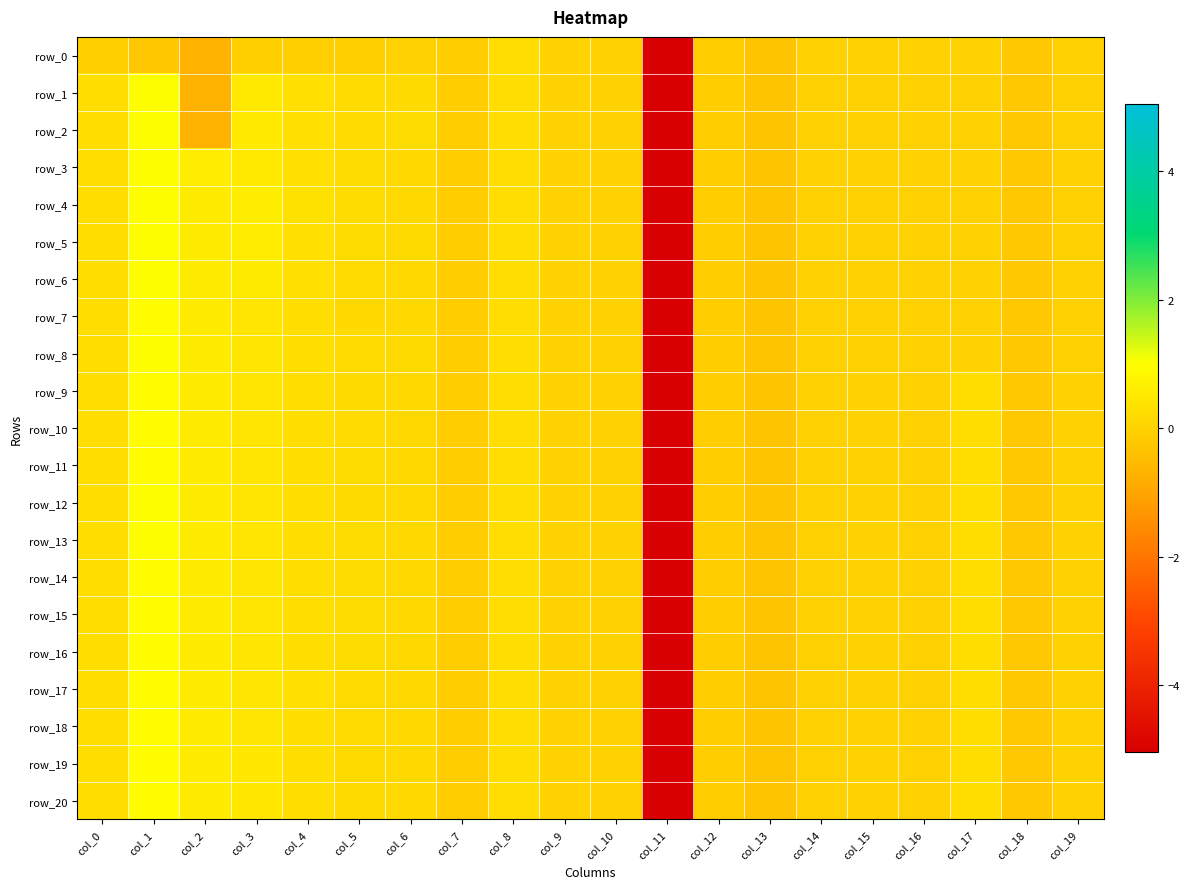

The row_20 series shows -0.0 at col_16. True or false?

False